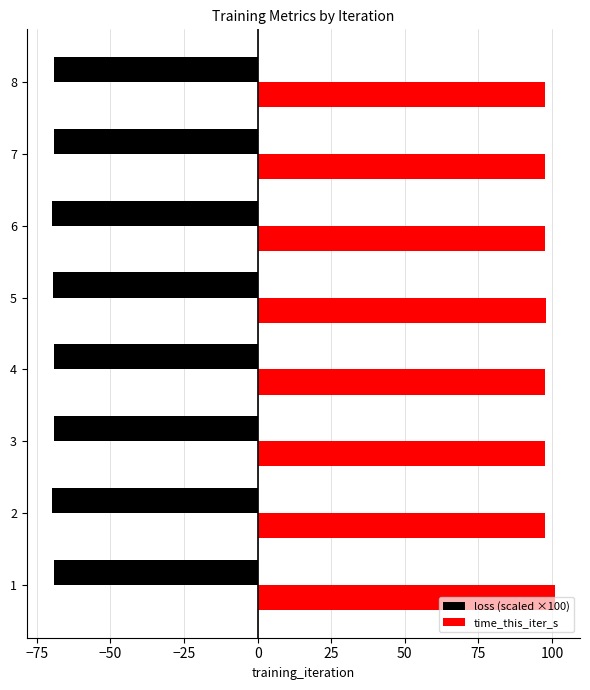

What is the difference between the highest and lowest values at 2?

167.5